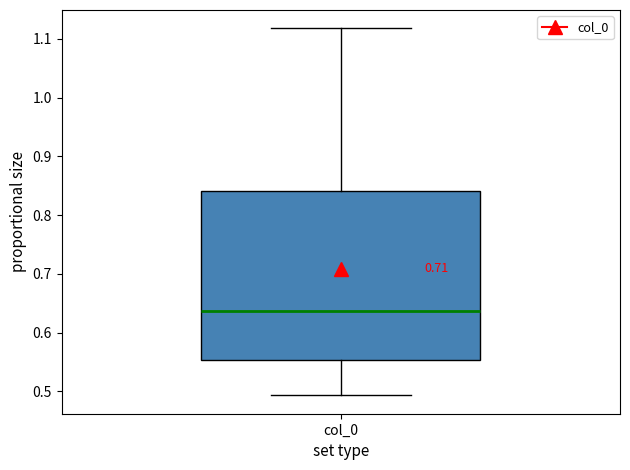

Where does the median line of the box for col_0 sit on the y-axis? The values are not printed on the chart, so give them approximately, as read against the axis.

0.64